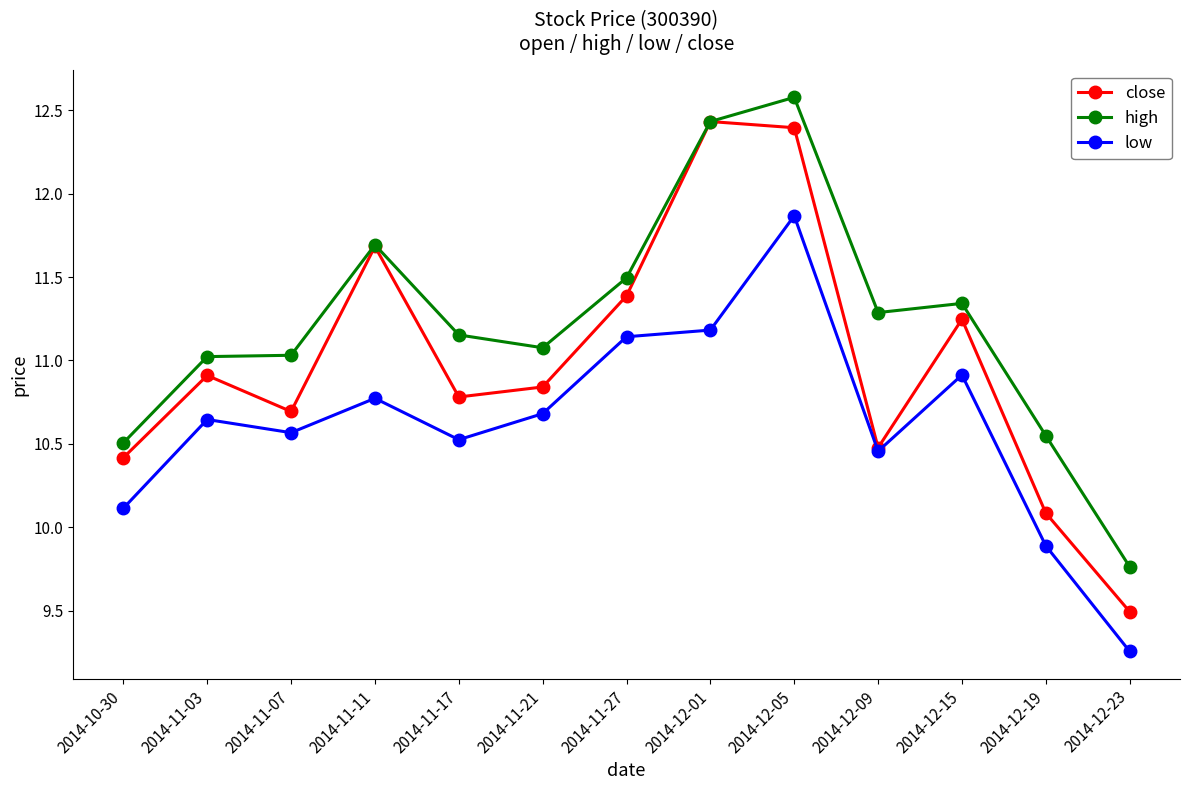

The value of close at 2014-12-05 is 7.1. True or false?

False